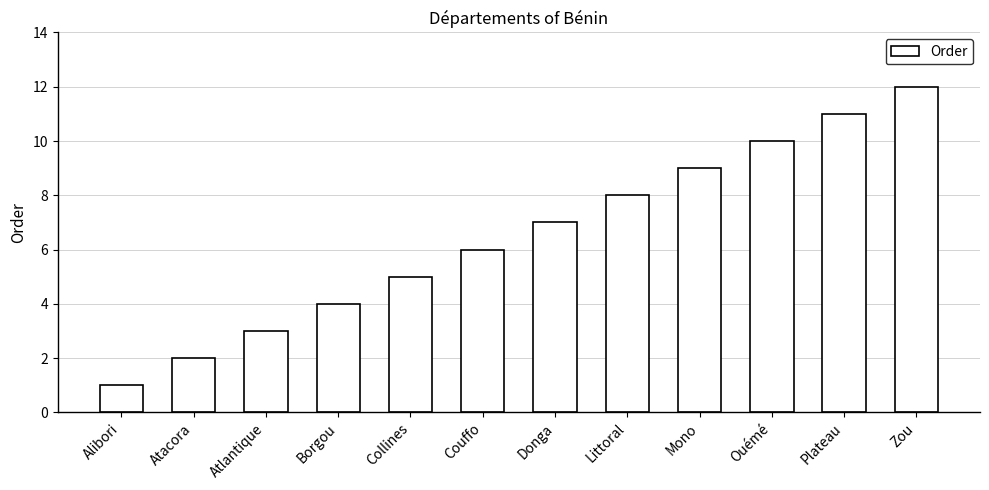

List the labels in order of value, smallest first.

Alibori, Atacora, Atlantique, Borgou, Collines, Couffo, Donga, Littoral, Mono, Ouémé, Plateau, Zou